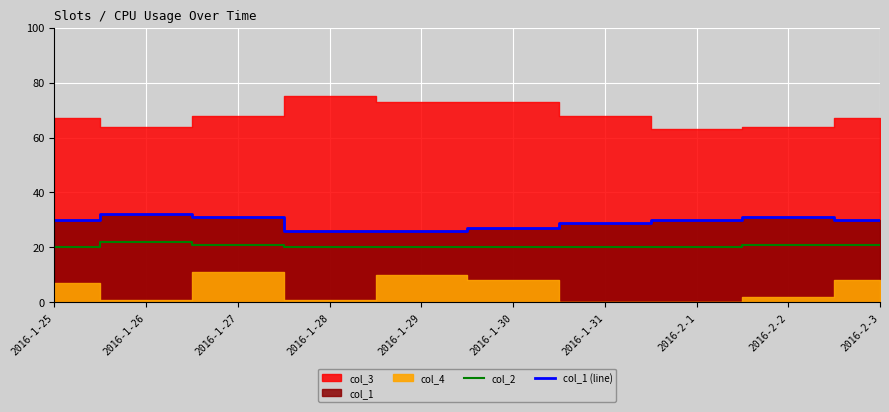

What is the highest value of the col_1 (line) series?

32